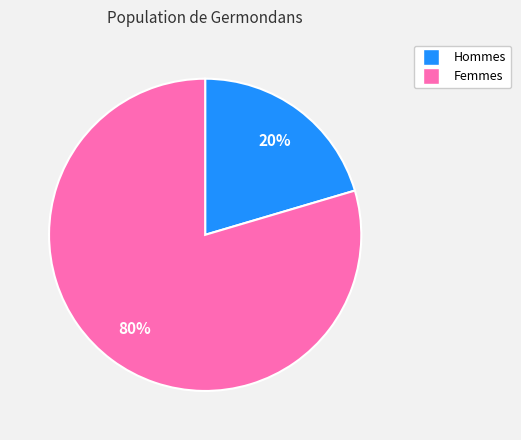

To the nearest percent, what is the average slice percentage?

50%